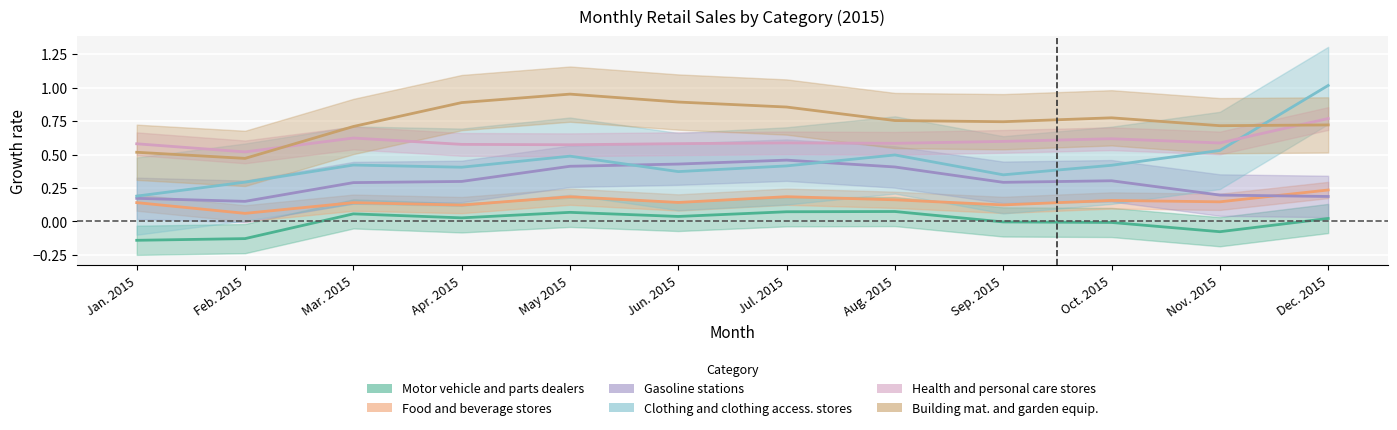

What are all the series names shown in the legend?

Motor vehicle and parts dealers, Food and beverage stores, Gasoline stations, Clothing and clothing access. stores, Health and personal care stores, Building mat. and garden equip.